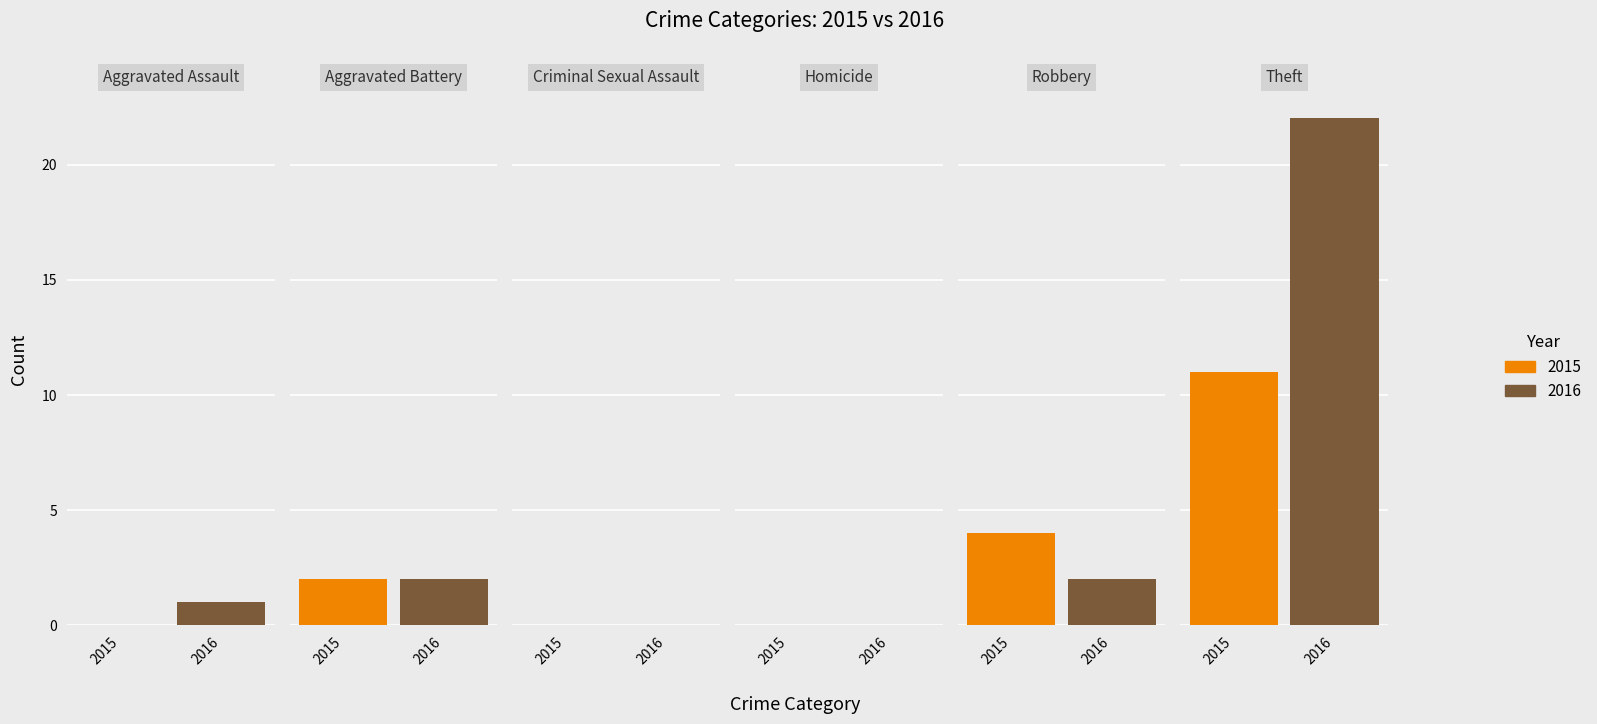

Is the value of 2016 at Aggravated Assault greater than the value of 2018 at Aggravated Battery?

No